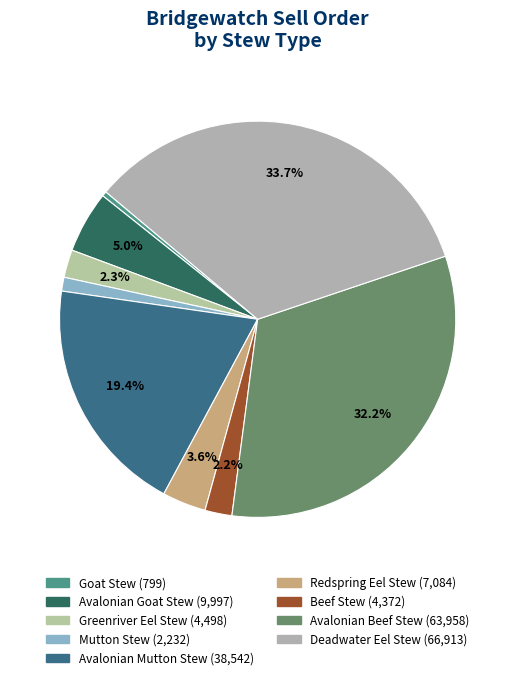

To the nearest percent, what is the difference between the largest and smallest slice percentages?

33%